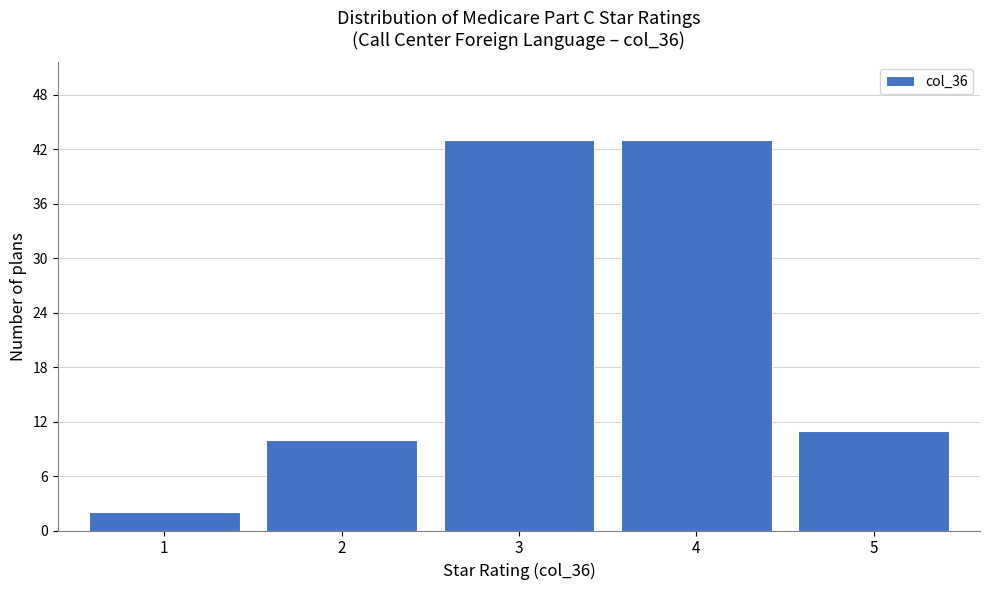

Reading left to right, extract all data points from this chart.

1=2	2=10	3=43	4=43	5=11